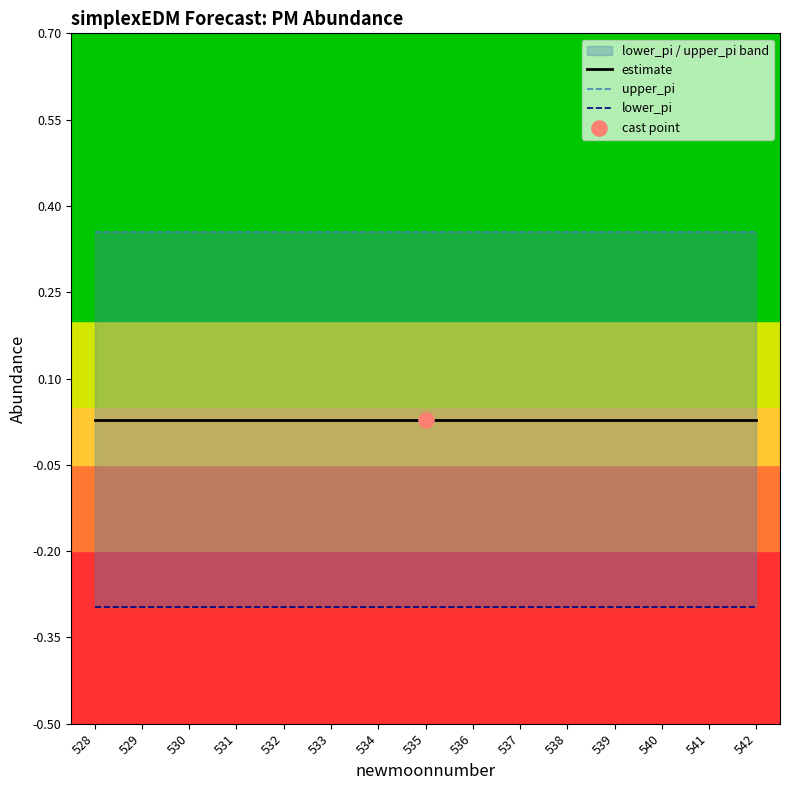

What is the total value across all series at 542?

0.1